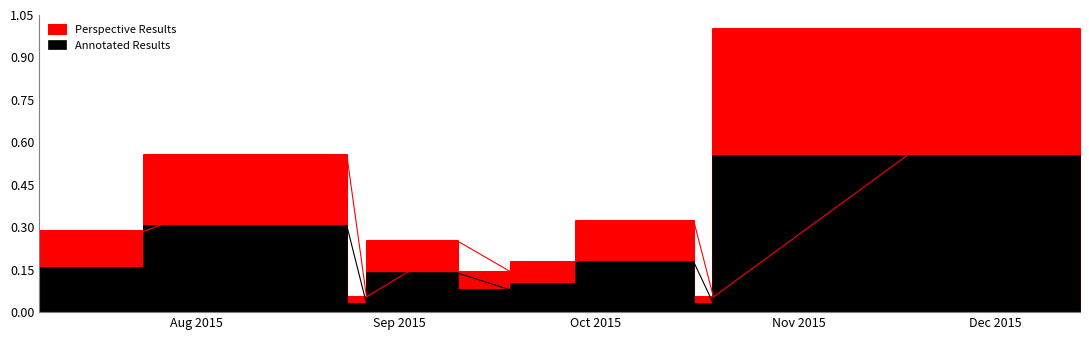

How many points are lower than both their immediate neighbors (excluding endpoints)?

3